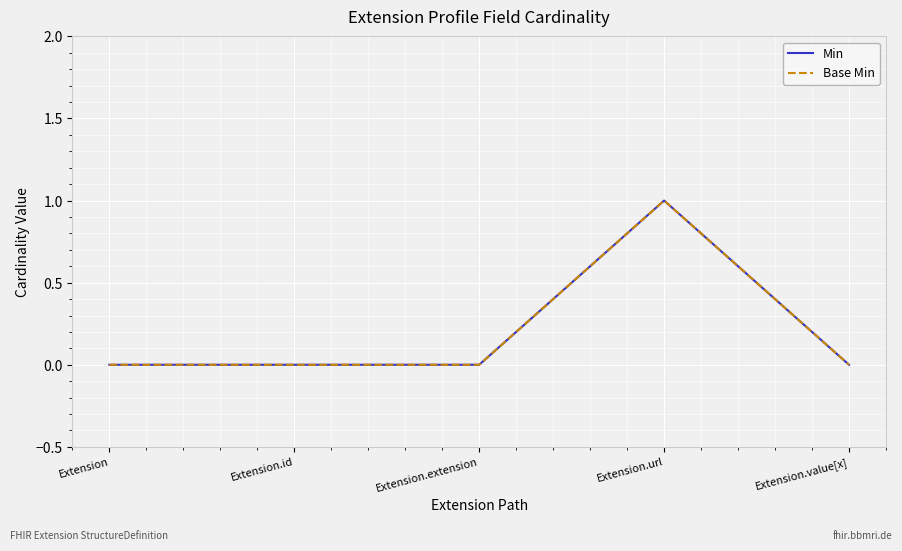

Does the chart display data point markers on the line(s)?

No